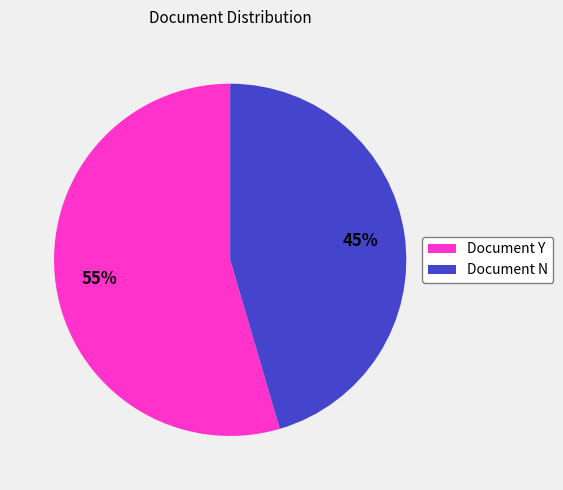

Which slice is the largest?

Document Y